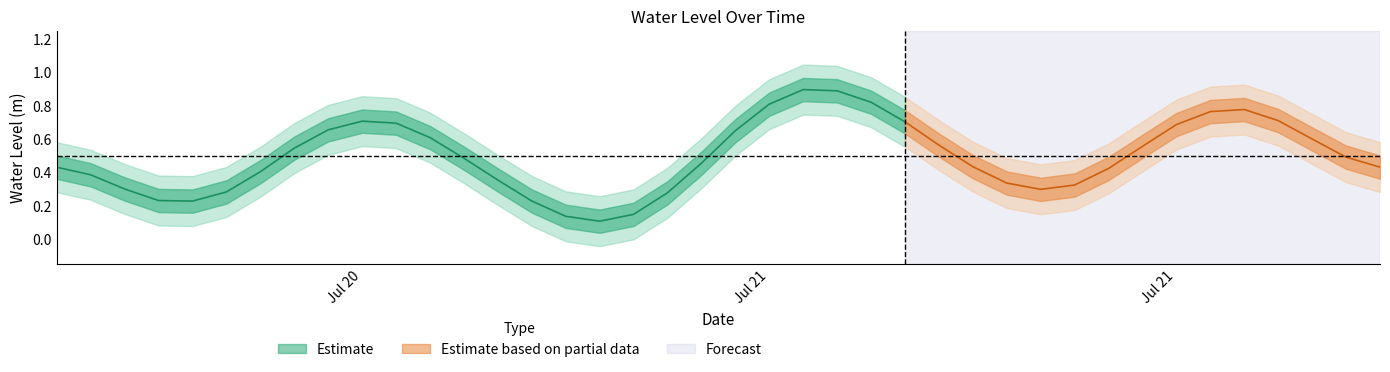

What is the difference between the values at 2025-07-20 10:00:00 and 2025-07-20 23:00:00?

0.1